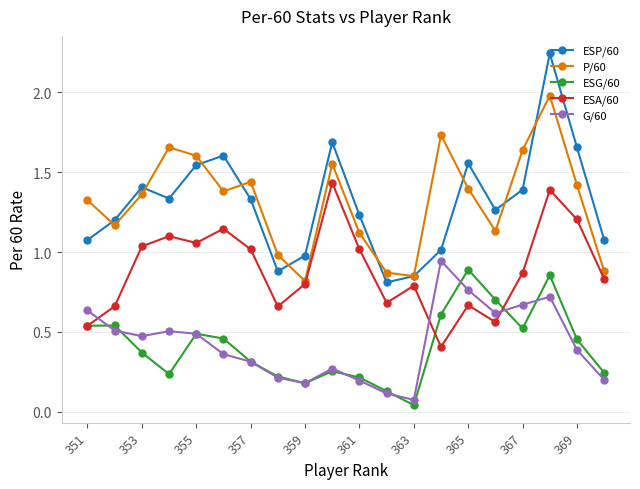

True or false: ESA/60 has more than 2 interior local peaks.

True